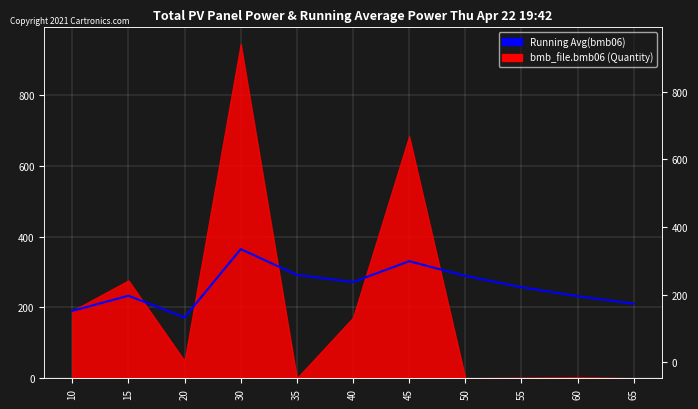

What is the value of the 4th point from the left?

364.5